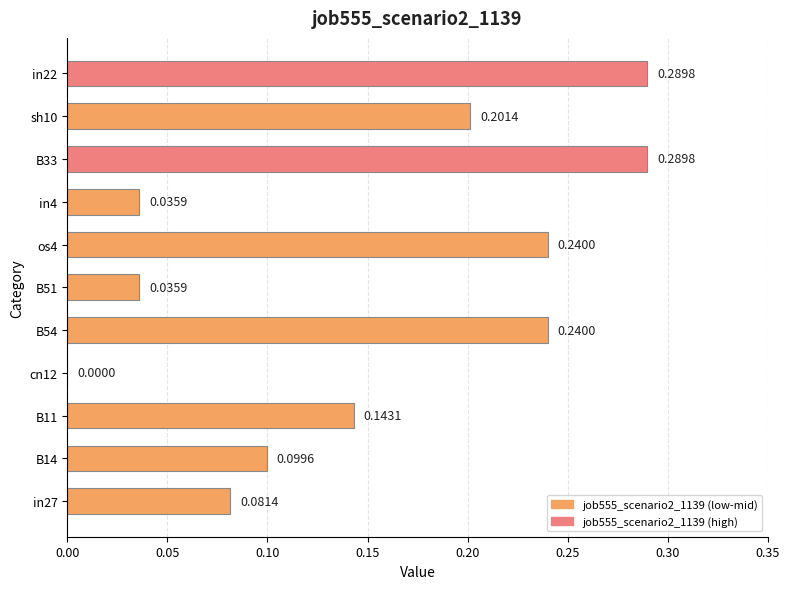

How many values are above zero?

10